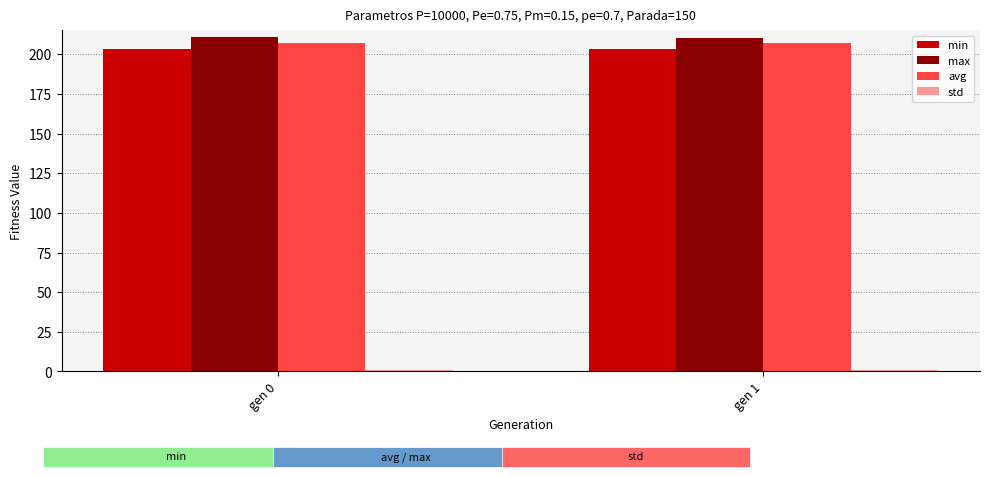

The min series shows 343.0 at gen 0. True or false?

False